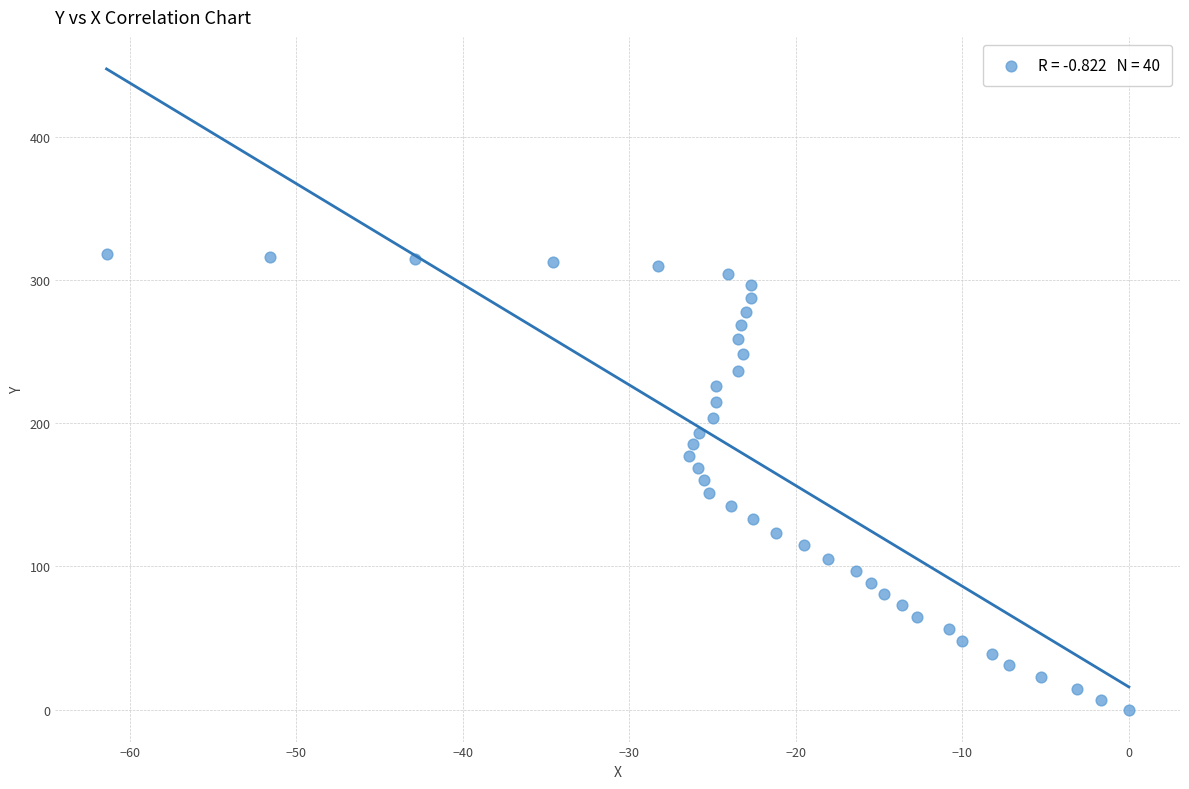

What is the range of Y values (max minus min)?

318.3